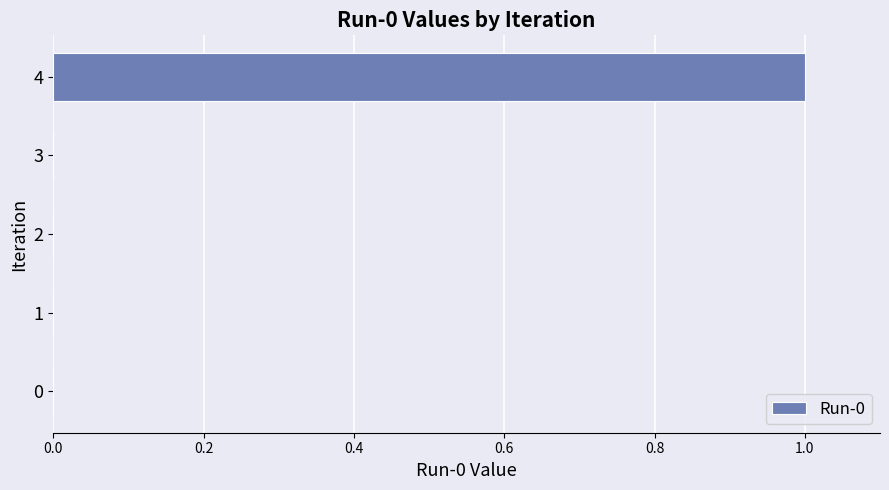

True or false: the data shows 2 at 4.

False